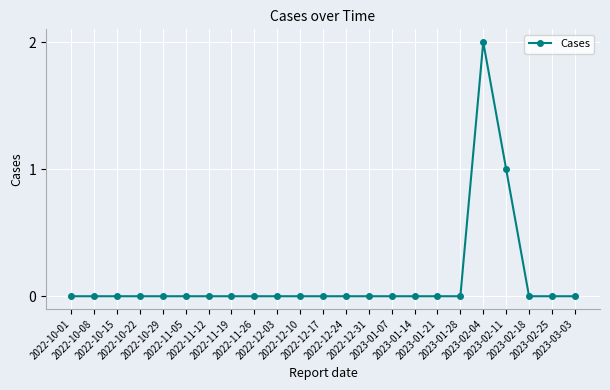

What is the value of the 19th point from the left?

2